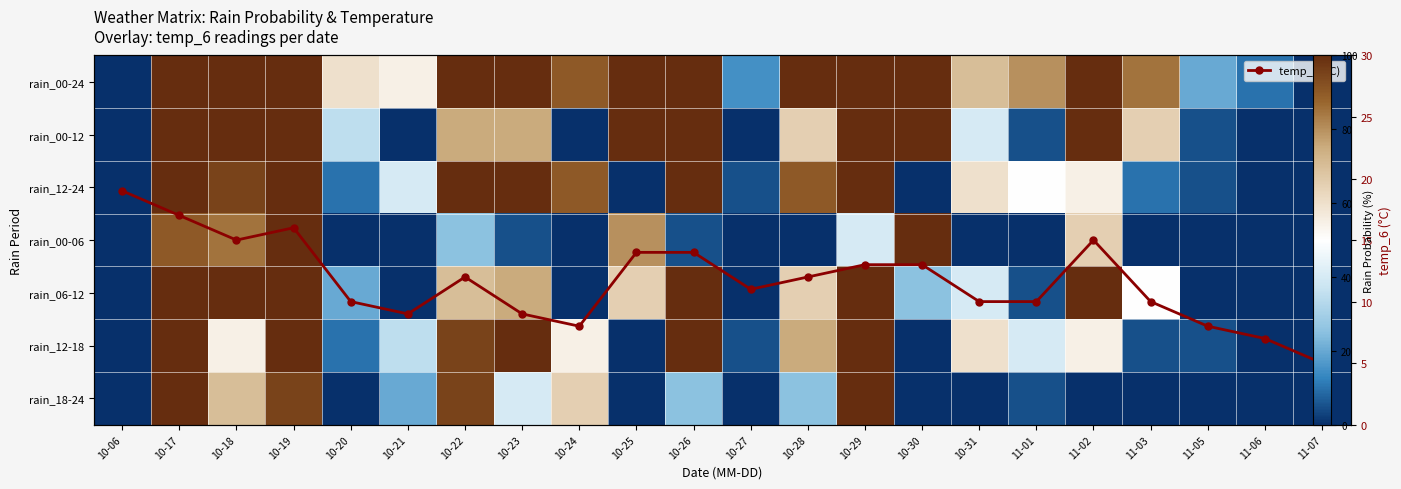

Which has a higher value, 11-07 or 10-21?

10-21